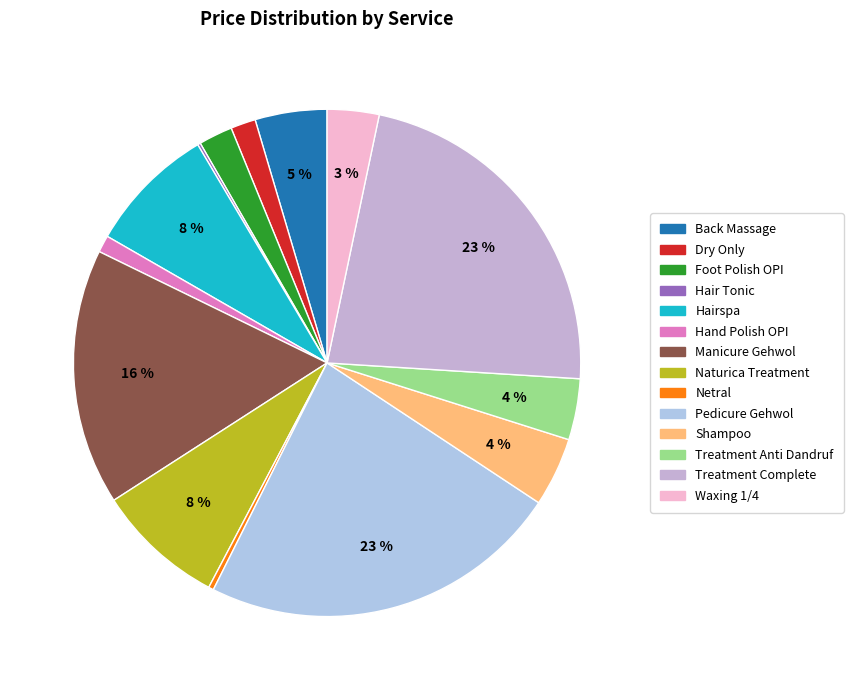

What is the ratio of the value at Foot Polish OPI to the value at Netral?

6.7